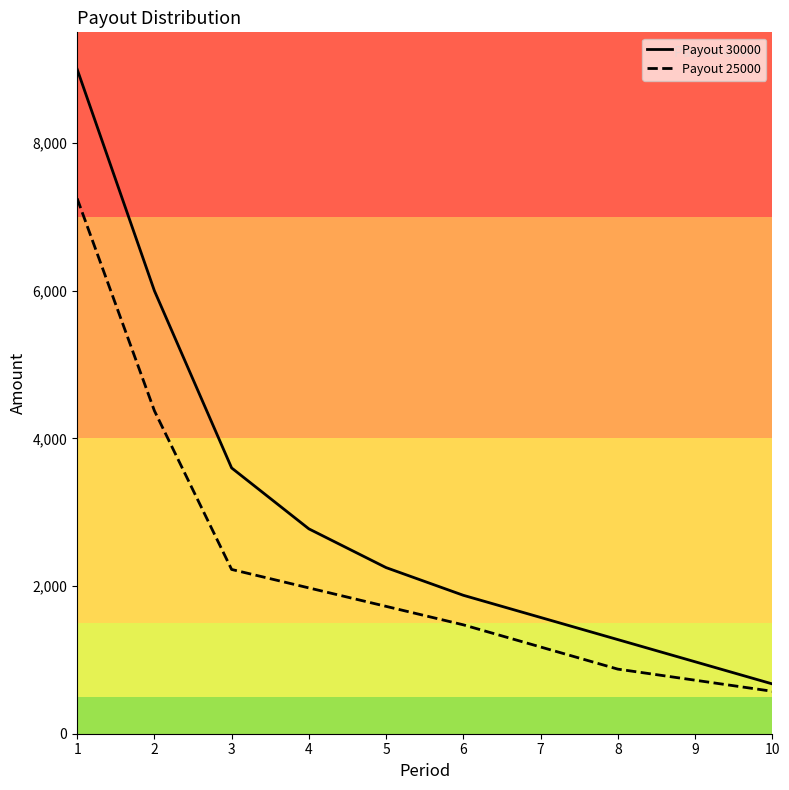

Which series has the largest range (max minus min)?

Payout 30000